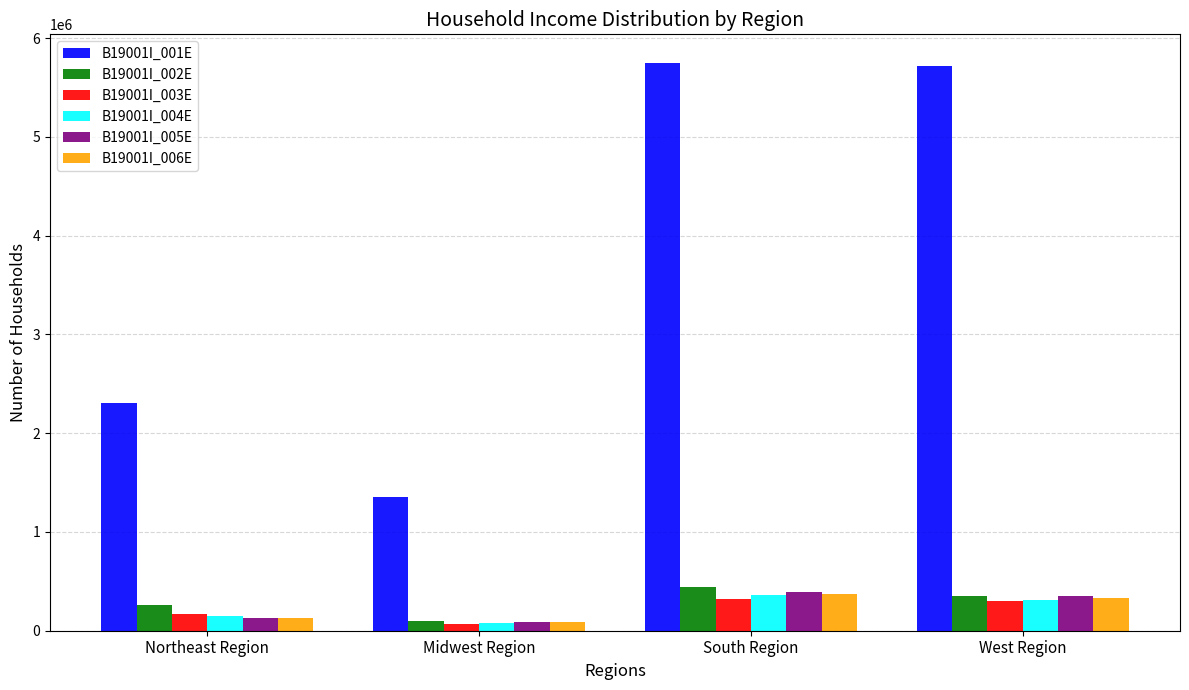

Which series has the largest total across all categories?

B19001I_001E